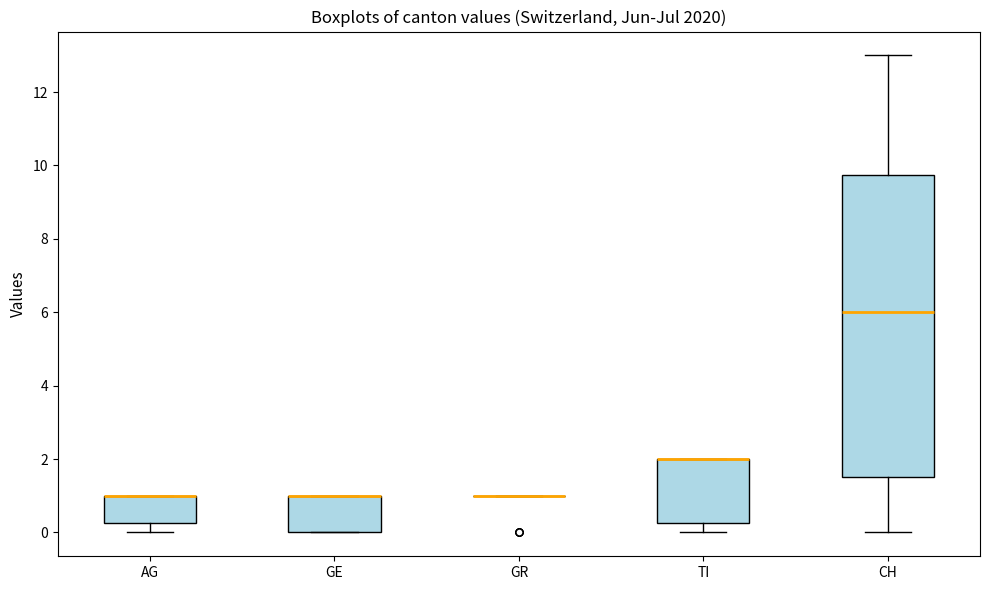

Reading left to right, read every box against the y-axis: the position of its median line, the range the box covers, and the ends of its whiskers. The values are not printed on the chart, so give them approximately, as read against the axis.

AG: median 1.0 (drawn on the box's upper edge), box 0.2 to 1.0, whiskers 0.0 to 1.0
GE: median 1.0 (drawn on the box's upper edge), box 0.0 to 1.0, whiskers 0.0 to 1.0
GR: box collapsed to a line at 1.0, whiskers 1.0 to 1.0
TI: median 2.0 (drawn on the box's upper edge), box 0.2 to 2.0, whiskers 0.0 to 2.0
CH: median 6.0, box 1.6 to 9.8, whiskers 0.0 to 13.0